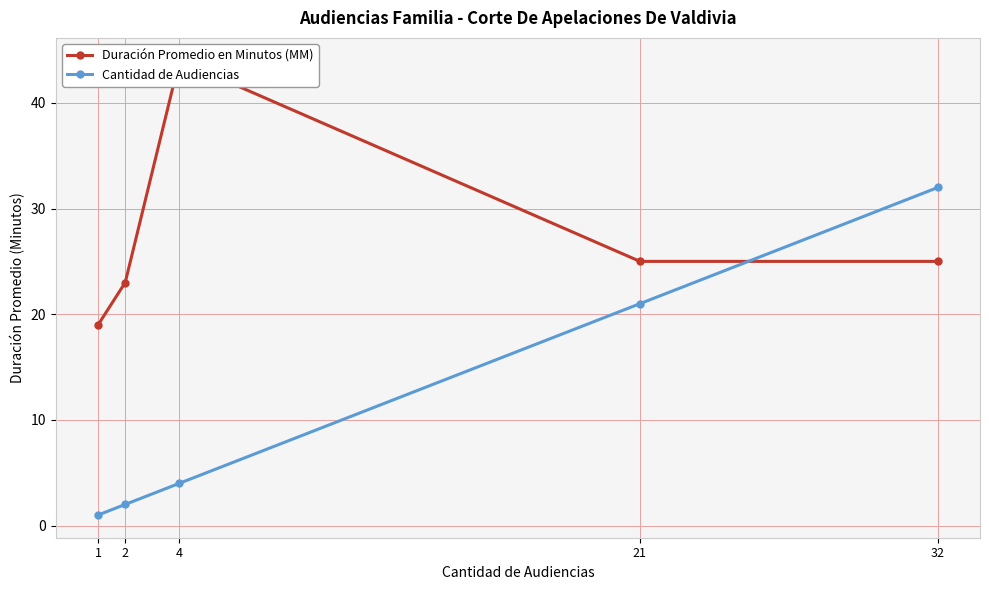

Between which two adjacent categories do Duración Promedio en Minutos (MM) and Cantidad de Audiencias first intersect?

21 and 32